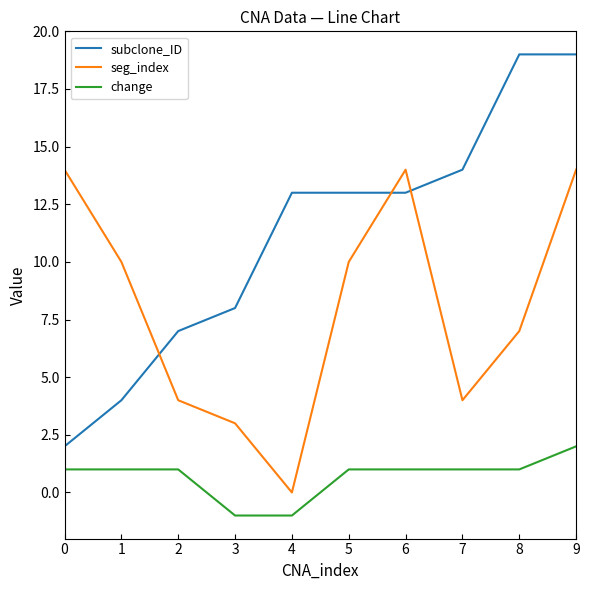

What is the total value across all series at 8?

27